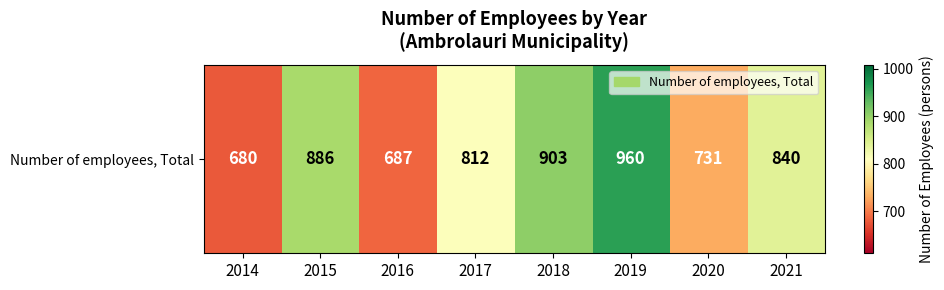

What is the difference between the values at 2020 and 2018?

172